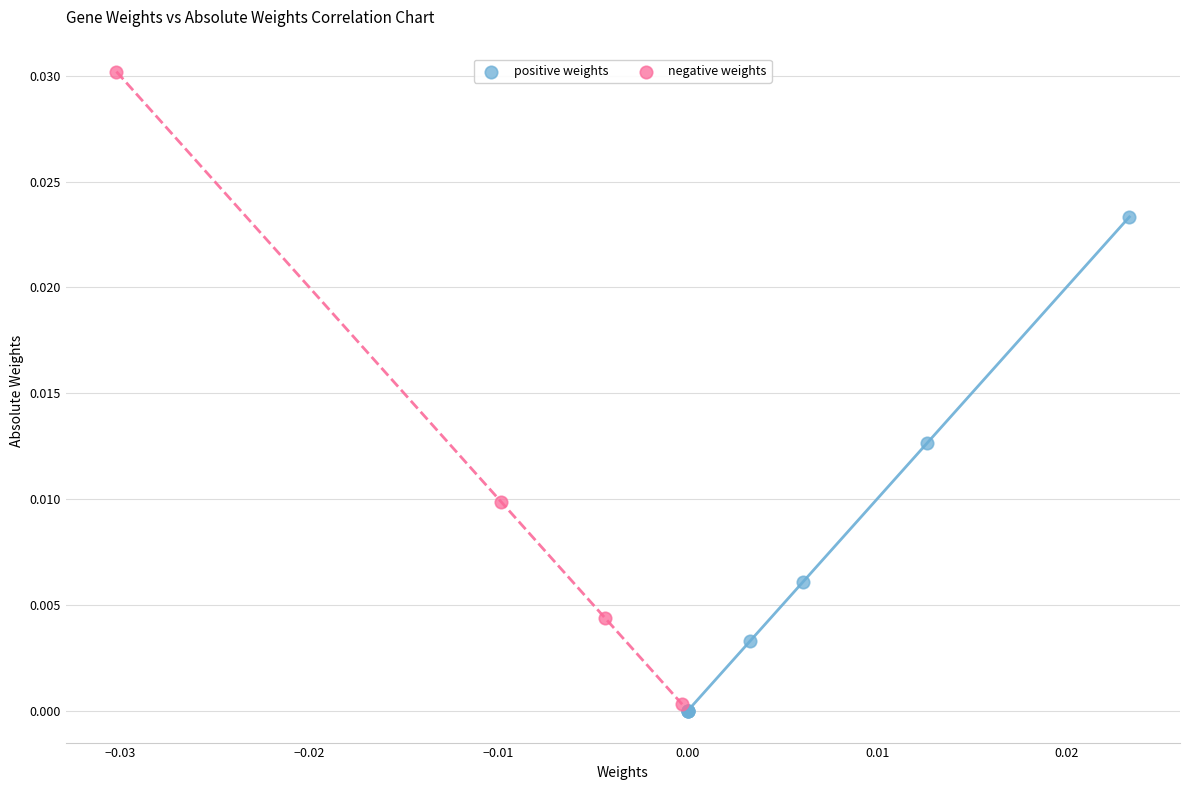

Which series contains the highest Y value?

negative weights